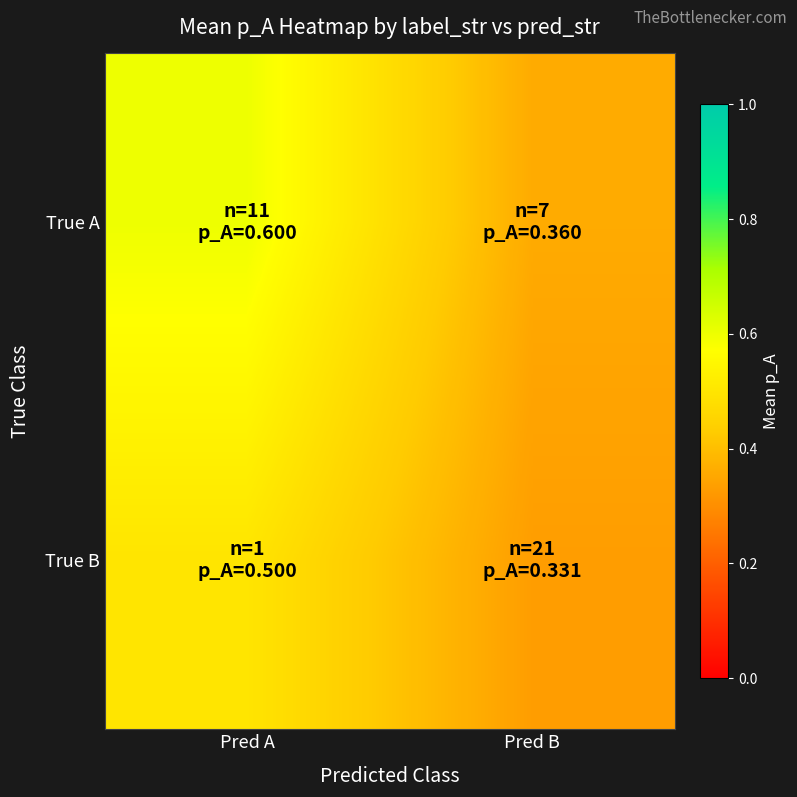

Reading left to right, extract all data points from this chart.

True A: Pred A=0.6	Pred B=0.4
True B: Pred A=0.5	Pred B=0.3